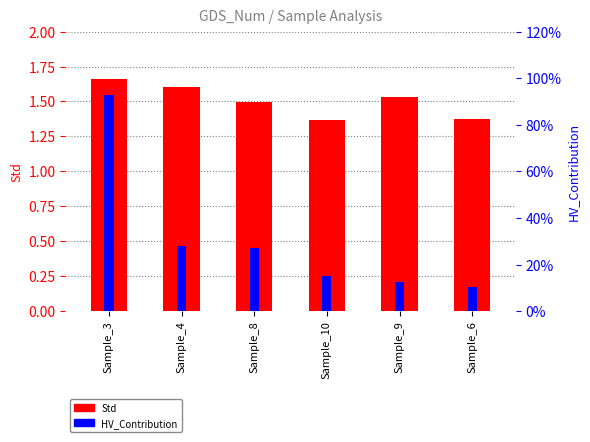

Is the value of HV_Contribution at Sample_6 greater than the value of Std at Sample_6?

No